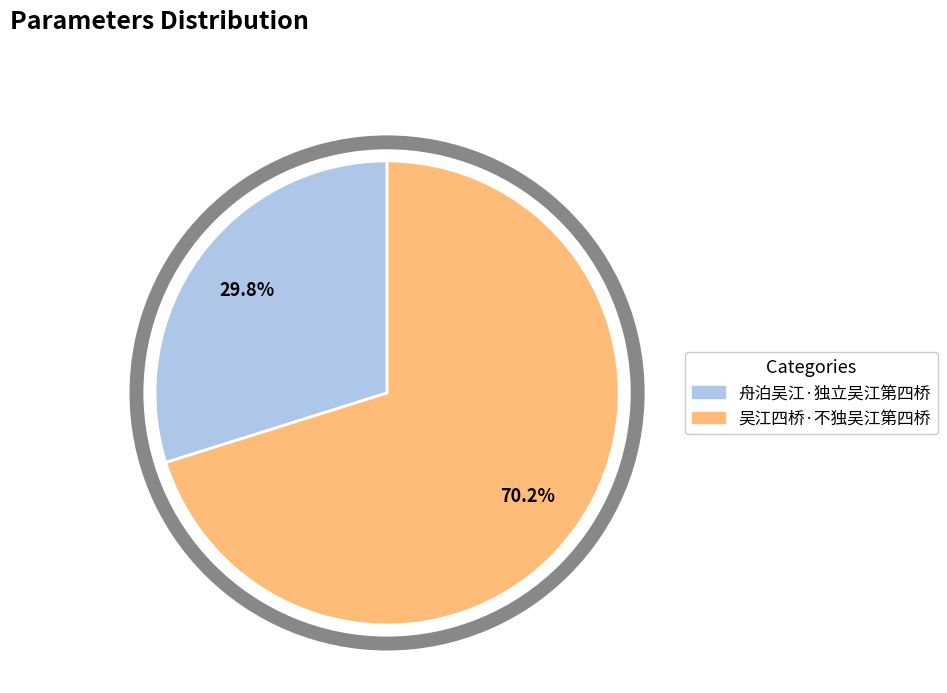

To the nearest percent, what is the difference between the largest and smallest slice percentages?

40%